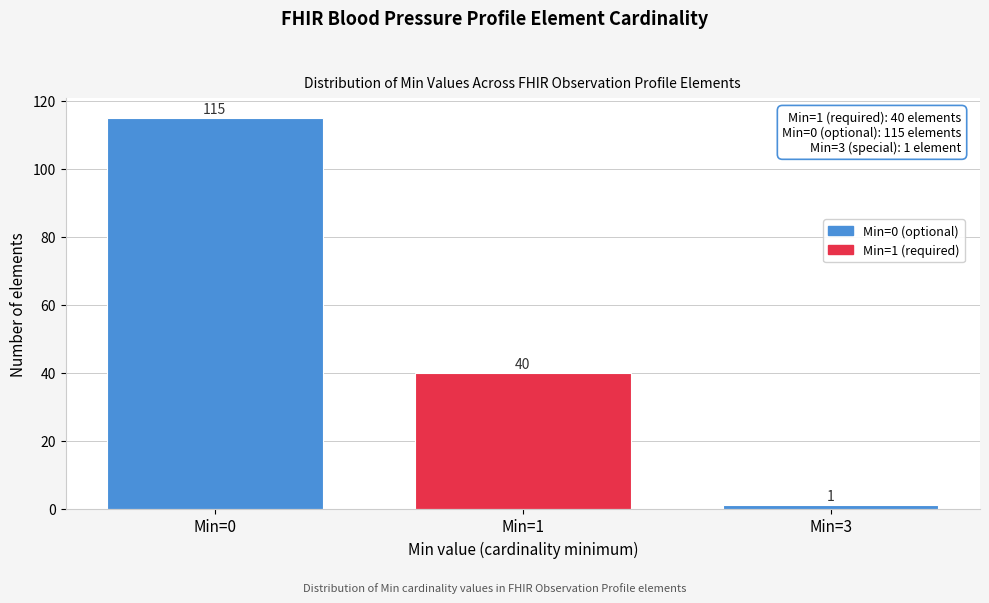

Reading right to left, extract all data points from this chart.

1	40	115